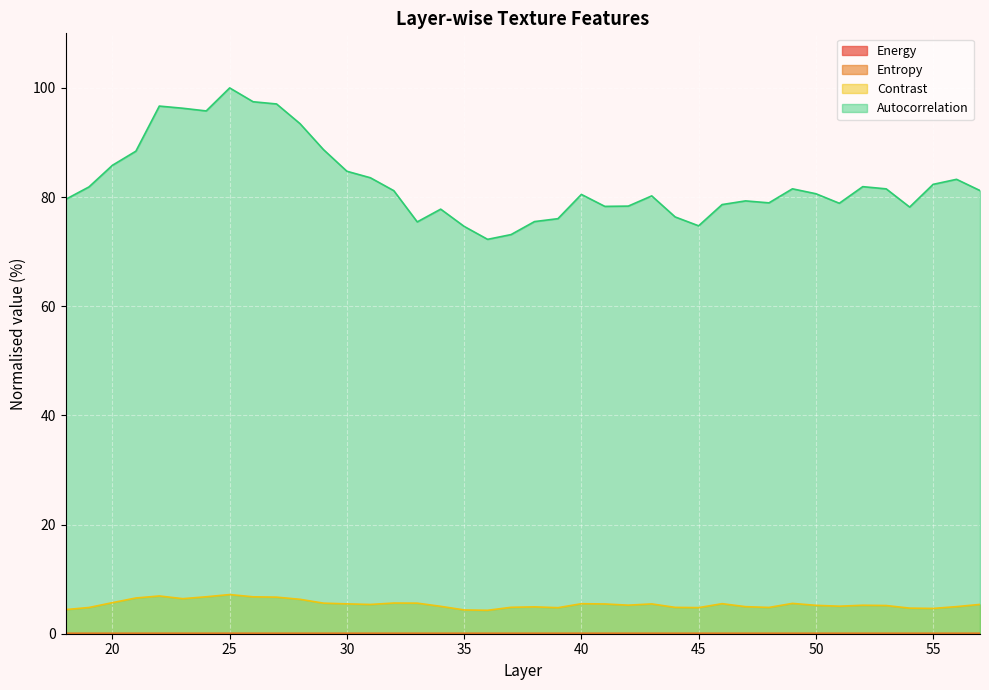

True or false: energy has a value of 0.0 at 49.

True